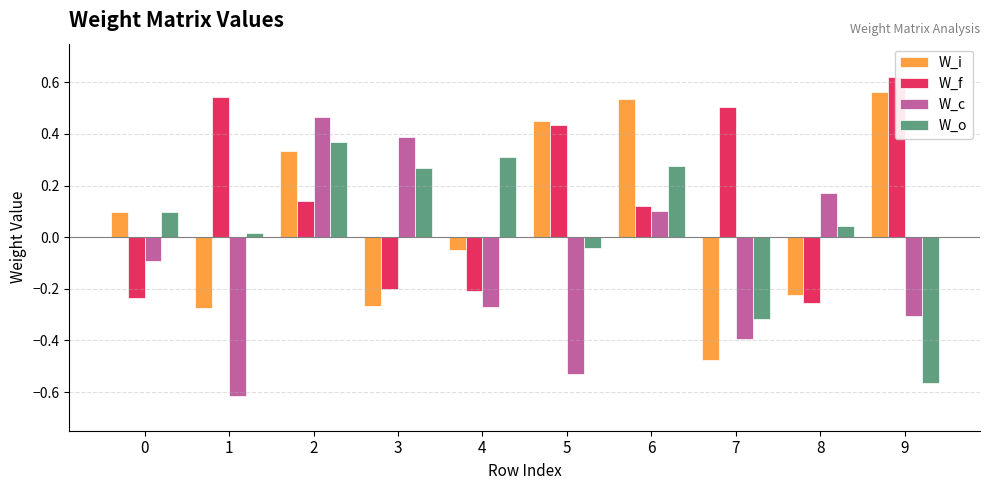

Which has a higher value, 7 or 5?

5